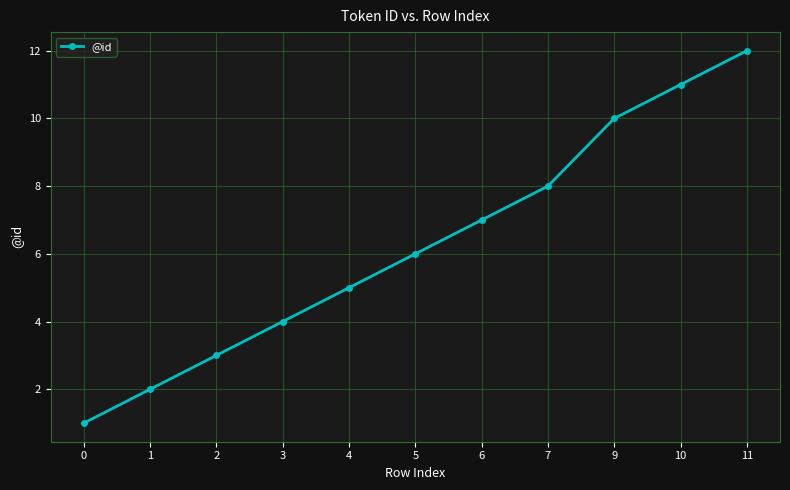

What is the sum of all values?

69